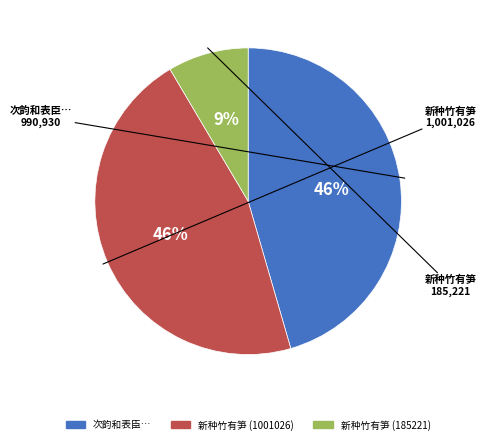

How many segments does this pie chart have?

3